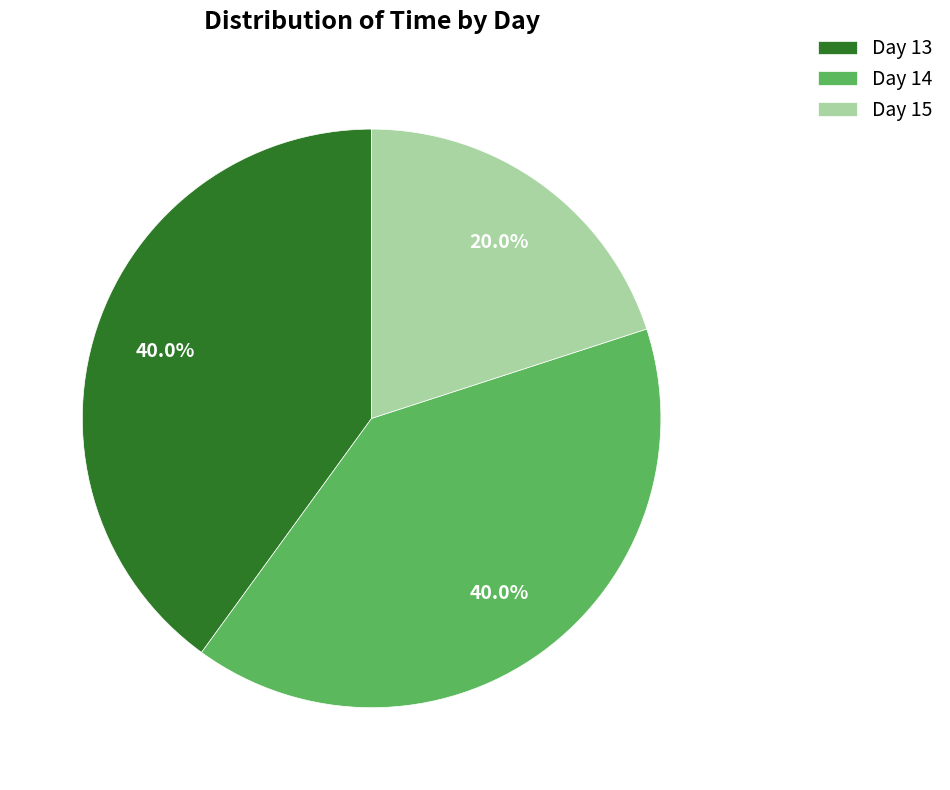

Approximately how many times larger is the value at Day 15 compared to Day 14?

0.5